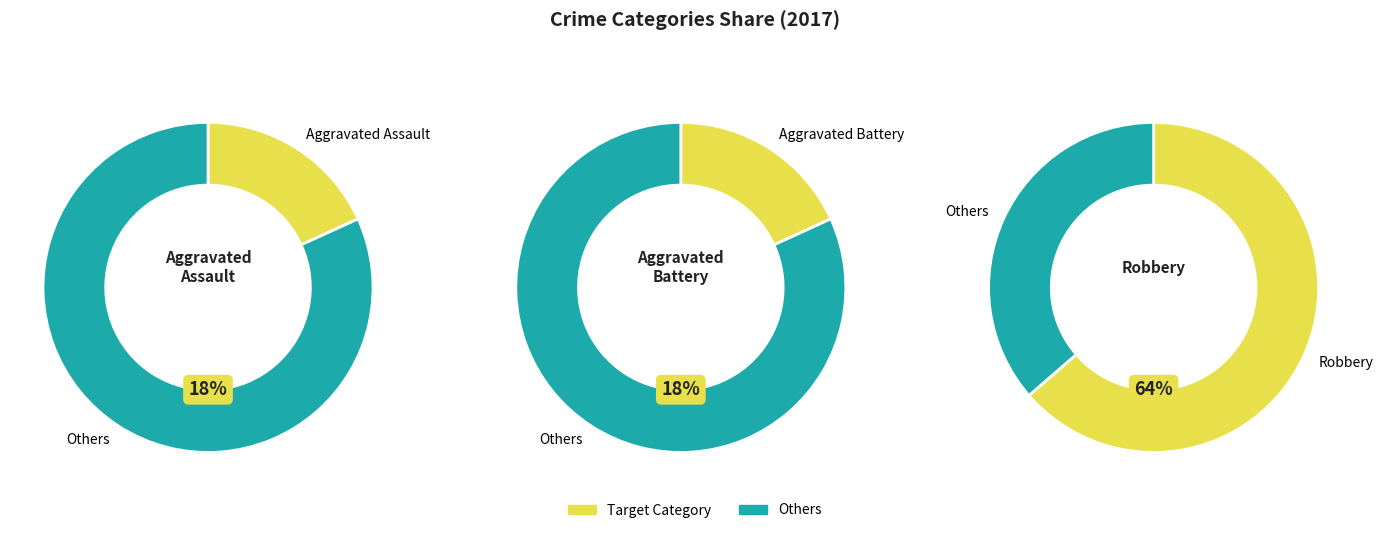

What percentage is the Aggravated Battery slice, to the nearest percent?

18%